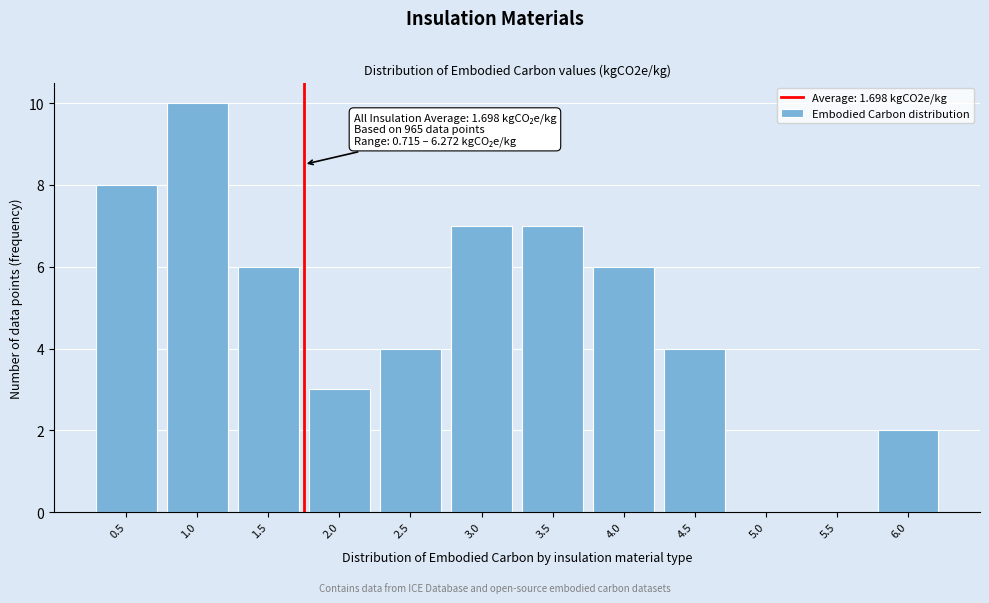

Reading left to right, list all the values displayed in this chart.

0.5=8	1.0=10	1.5=6	2.0=3	2.5=4	3.0=7	3.5=7	4.0=6	4.5=4	5.0=0	5.5=0	6.0=2